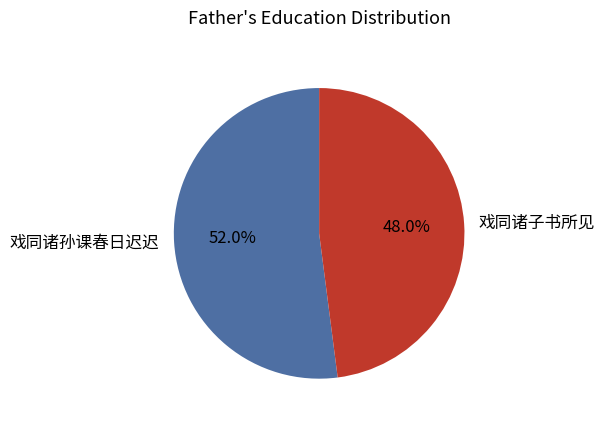

To the nearest percent, what portion does 戏同诸子书所见 represent?

48%